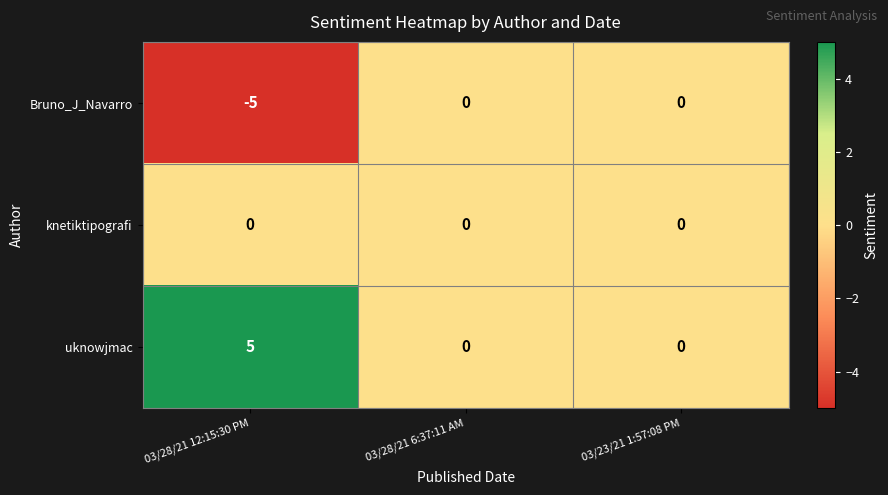

What is the maximum value shown in the chart?

5